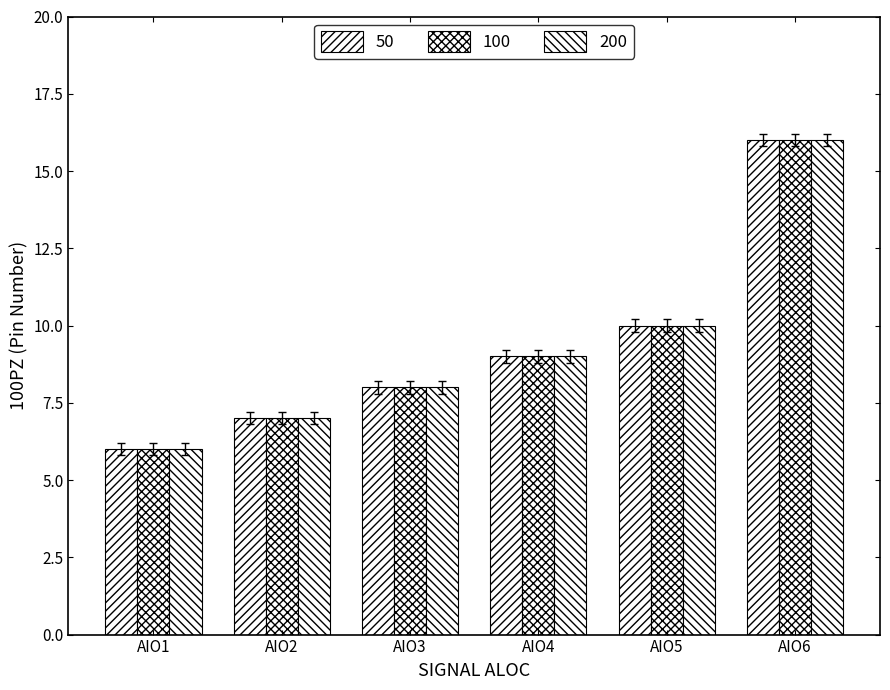

Which series has the largest total across all categories?

50